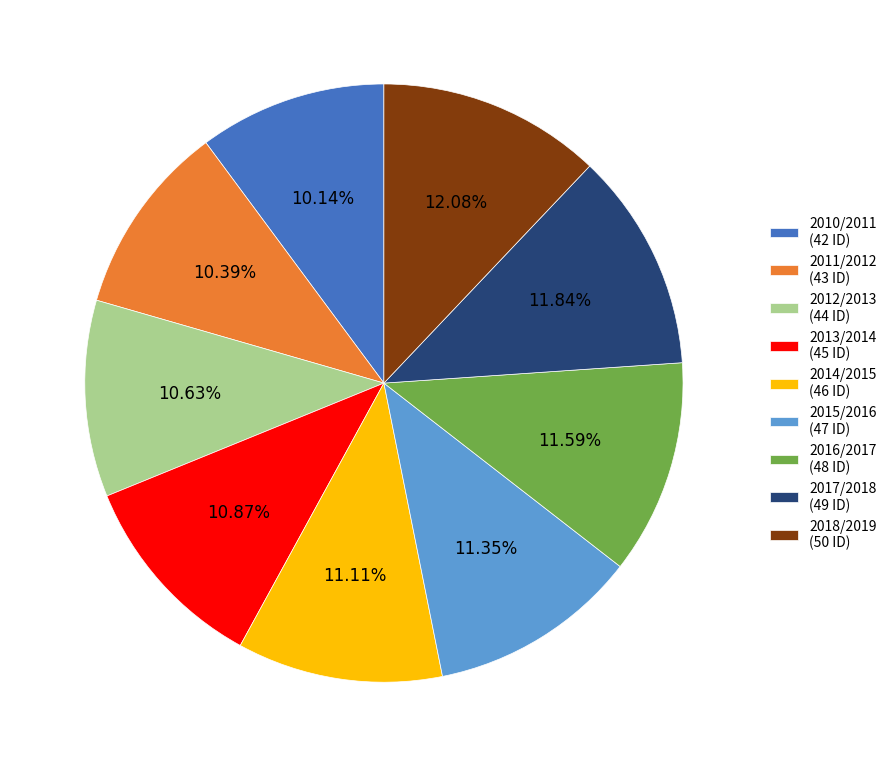

Is there any slice that represents more than half of the pie?

No